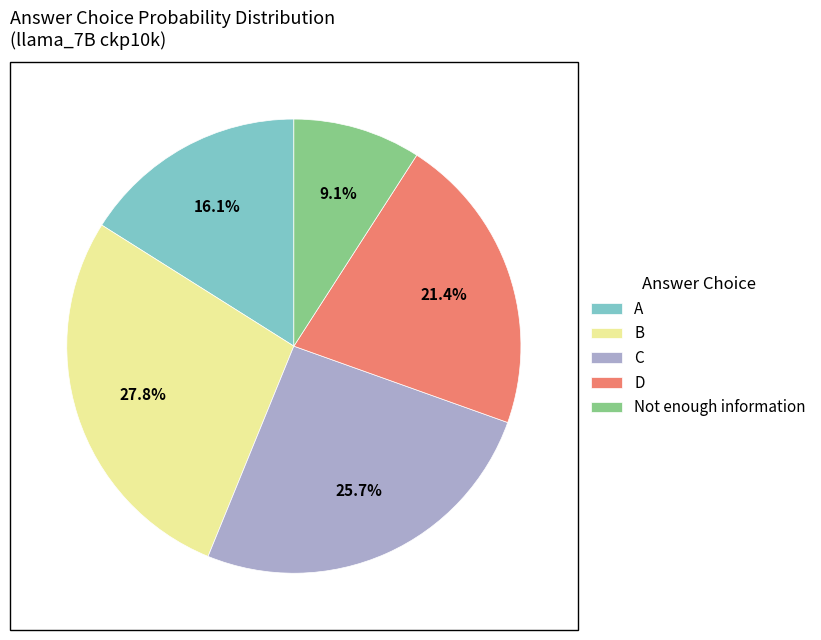

To the nearest percent, what is the difference between the largest and smallest slice percentages?

19%